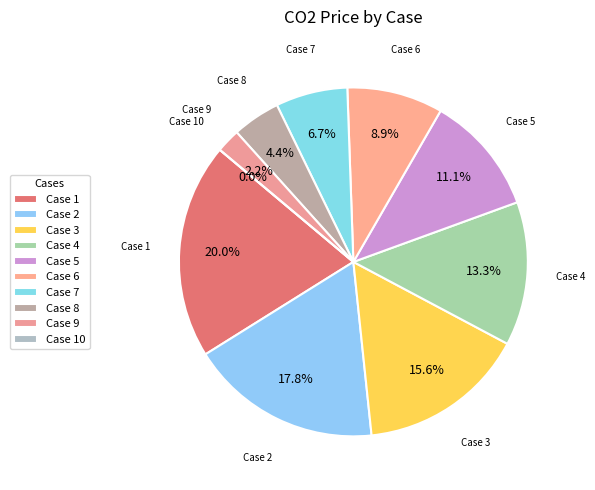

The 10 slice represents 8% of the pie. True or false?

False